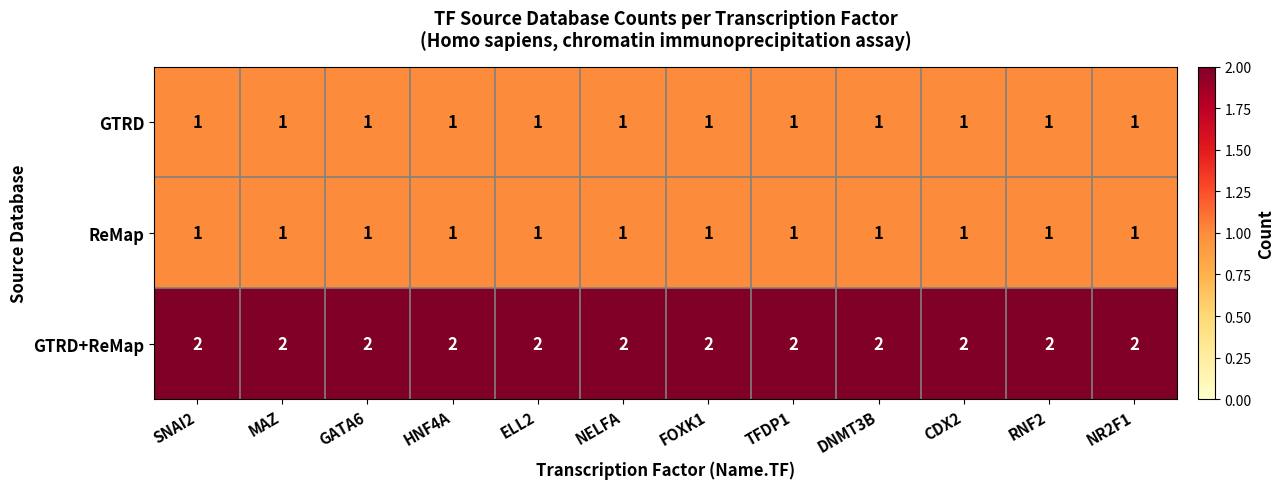

What is the sum of all GTRD values?

12